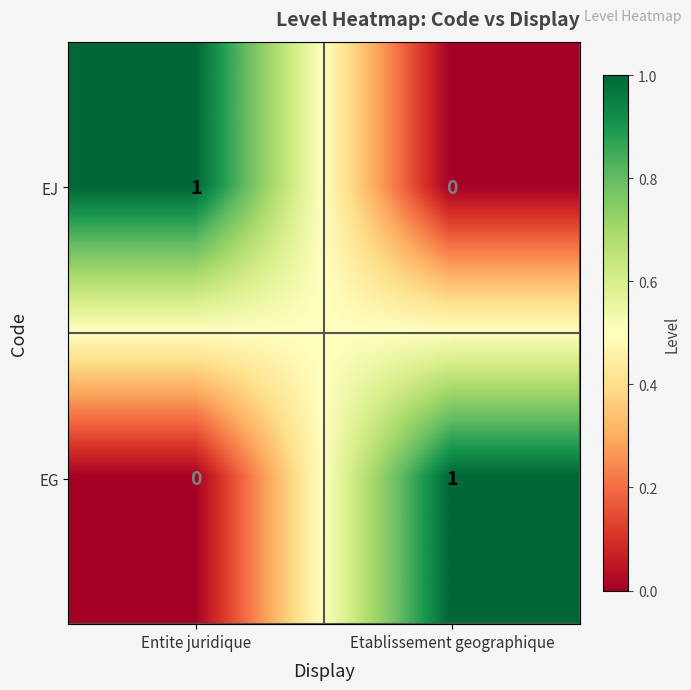

The EG series shows 1 at Etablissement geographique. True or false?

True